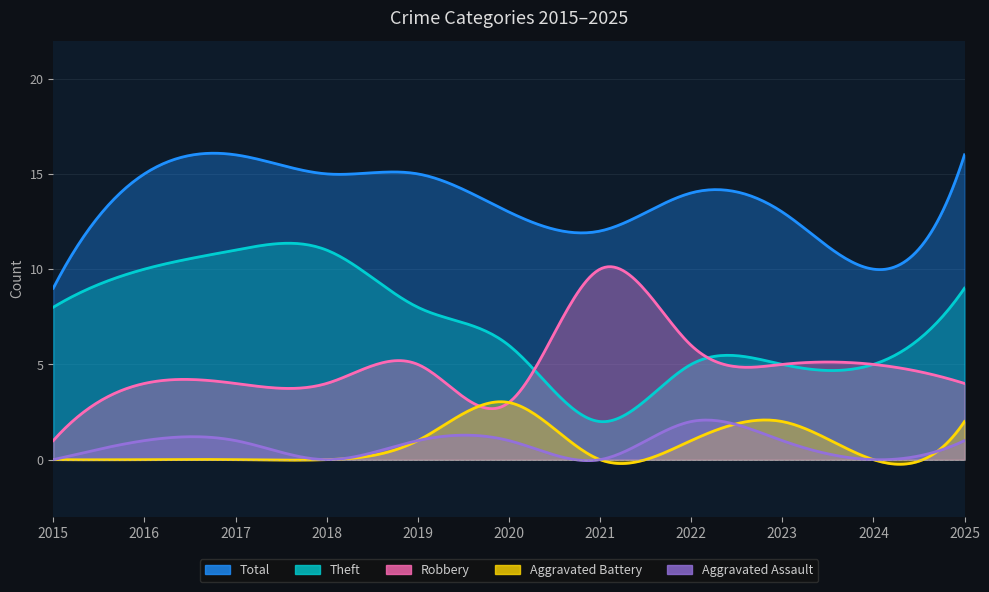

Which has a higher value, 2019 or 2022?

2019